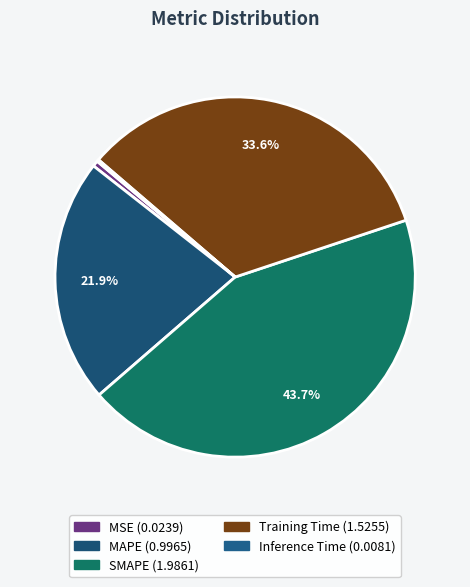

Which slice is the largest?

SMAPE